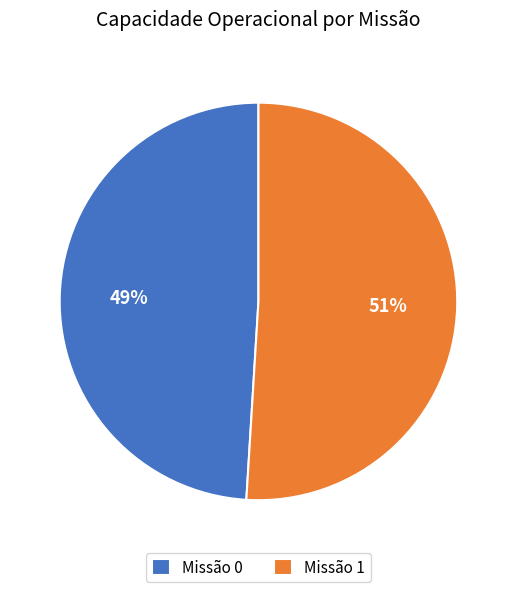

The Missão 1 slice represents 51% of the pie. True or false?

True